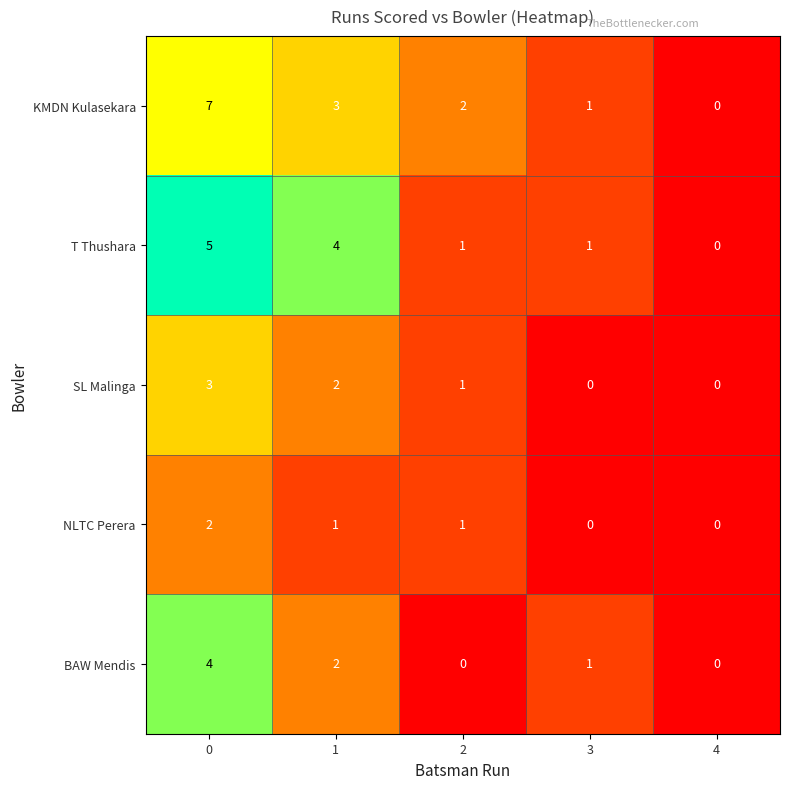

List the series in order of their peak value, lowest first.

NLTC Perera, SL Malinga, BAW Mendis, T Thushara, KMDN Kulasekara